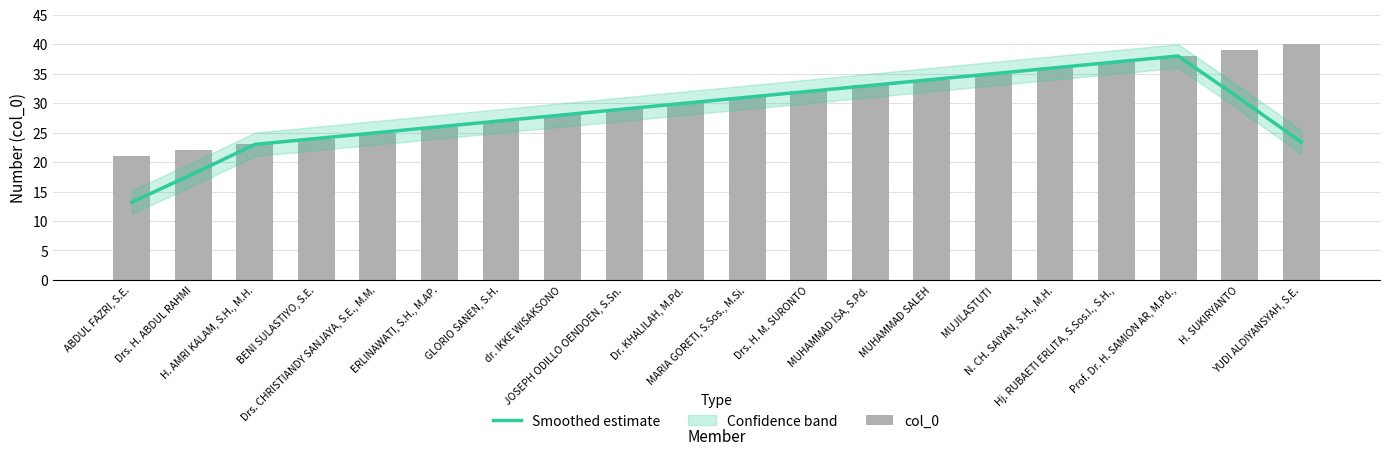

What is the total value across all series at Drs. CHRISTIANDY SANJAYA, S.E., M.M.?

50.0